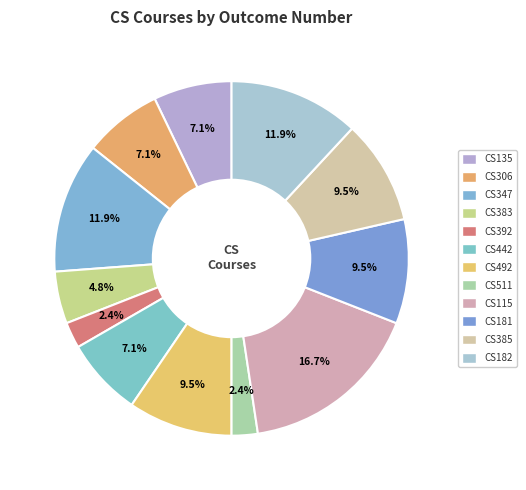

Count the number of slices in the pie.

12